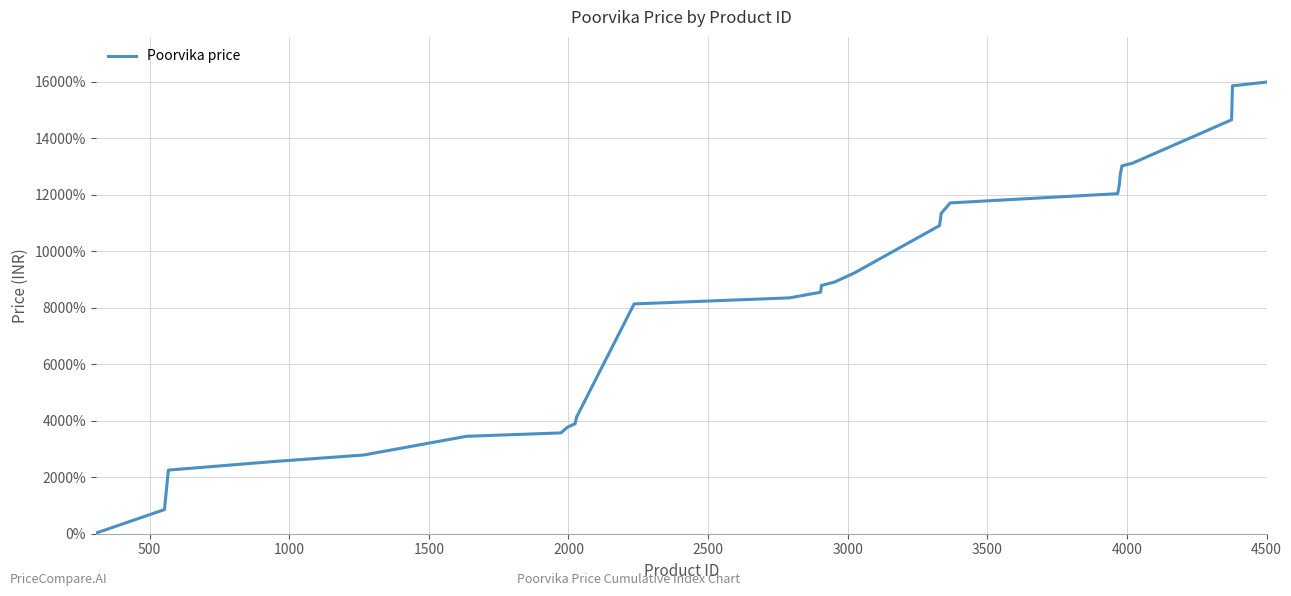

Reading left to right, extract all data points from this chart.

20.0	855.5	2253.4	2554.4	2788.4	3450.5	3570.2	3770.8	3897.9	4131.9	8138.6	8352.0	8552.0	8792.1	8912.5	9240.3	10912.4	11347.2	11715.0	12042.7	12370.5	12698.3	13026.0	13126.3	14658.1	15861.4	15995.1